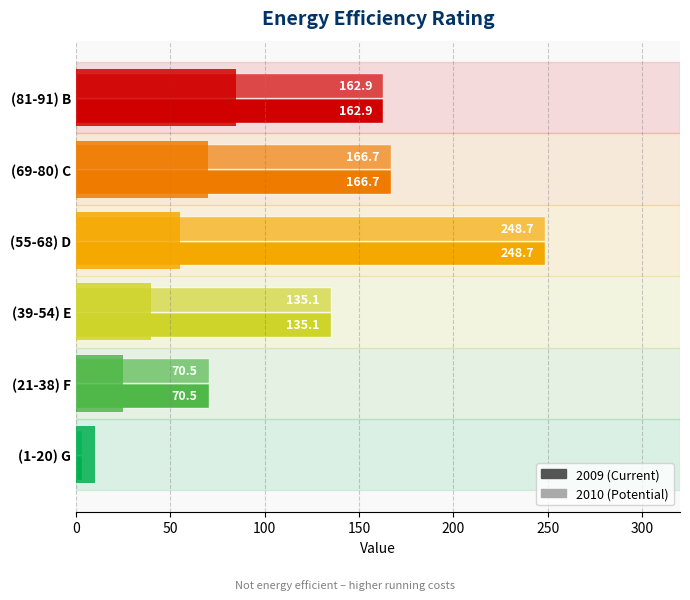

What is the total value across all series at 2010?

787.0